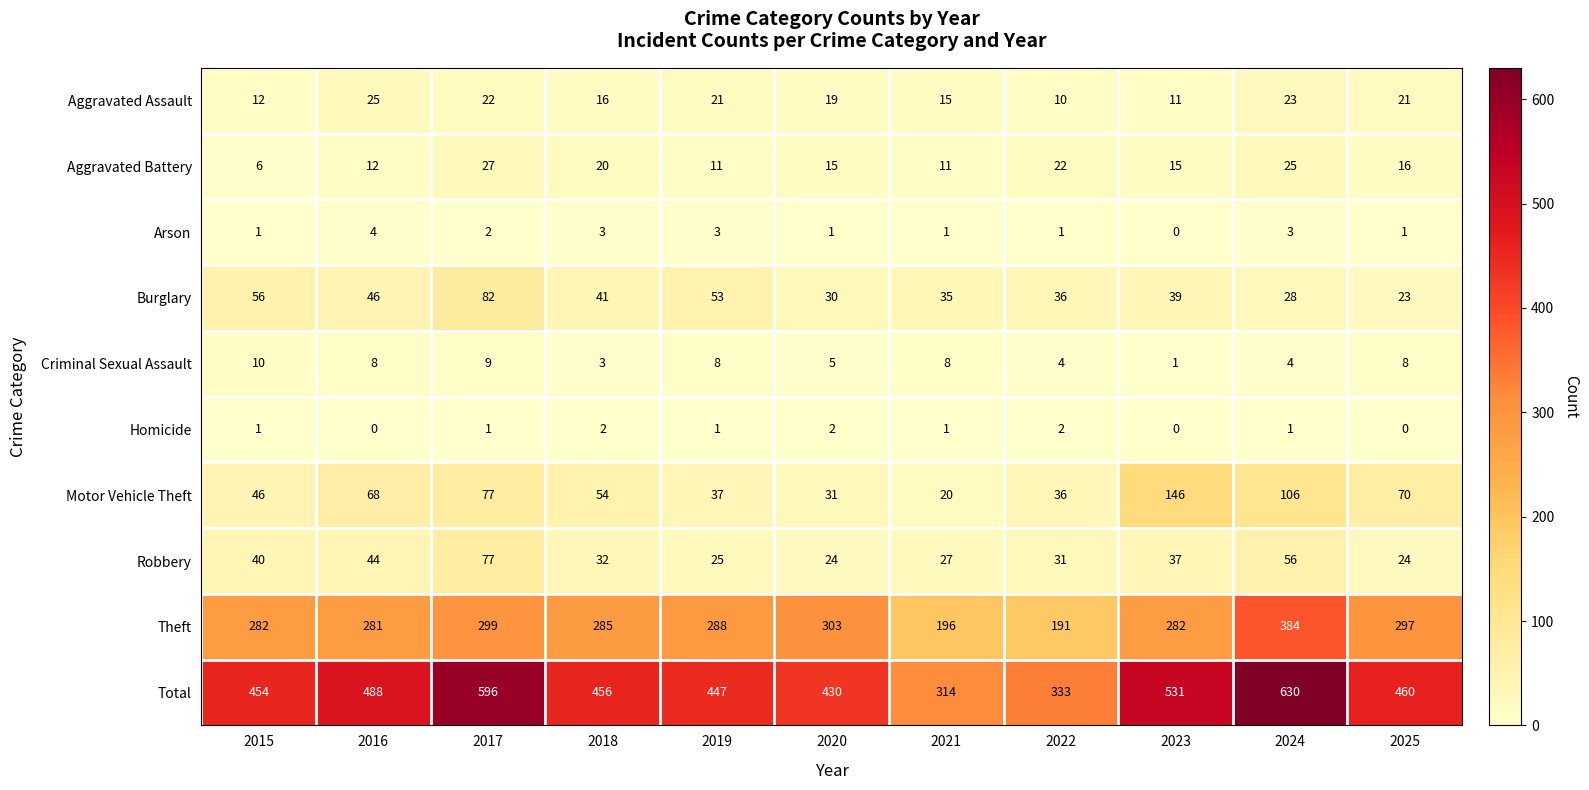

How many data points does each series have?

11